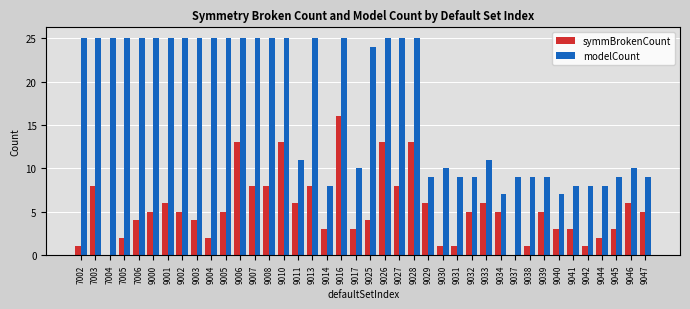

What is the maximum value shown in the chart?

25